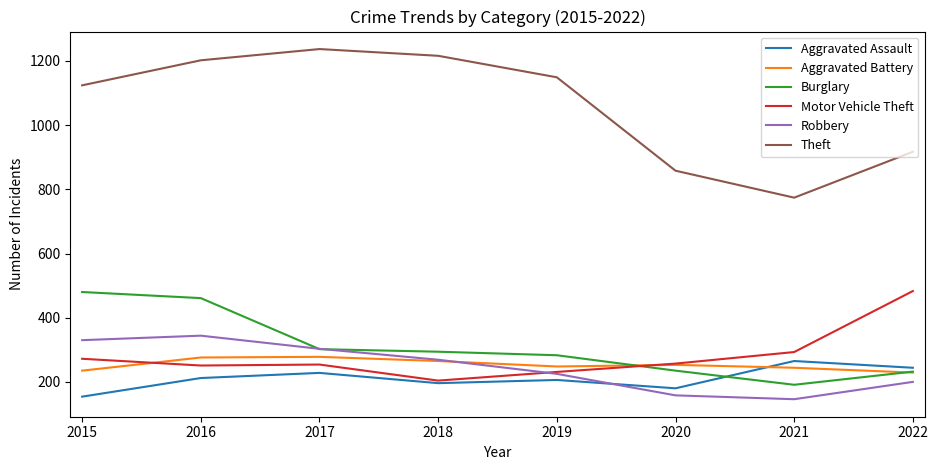

How many lines are shown in the chart?

6